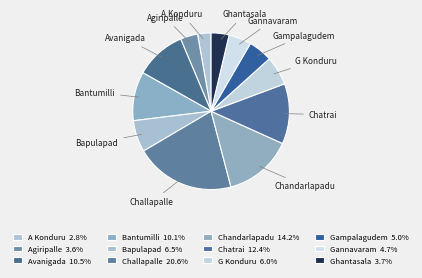

Does any single category account for the majority?

No